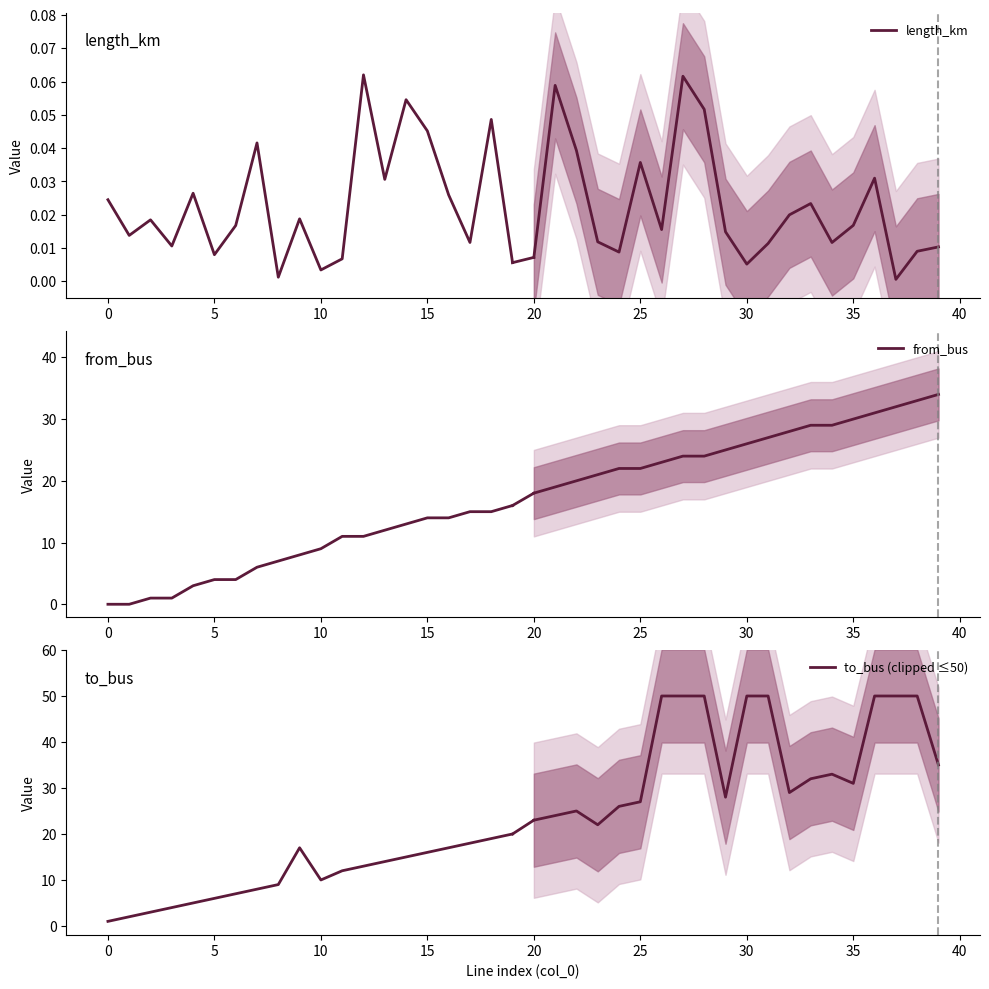

Which series has the largest total across all categories?

to_bus (clipped ≤50)